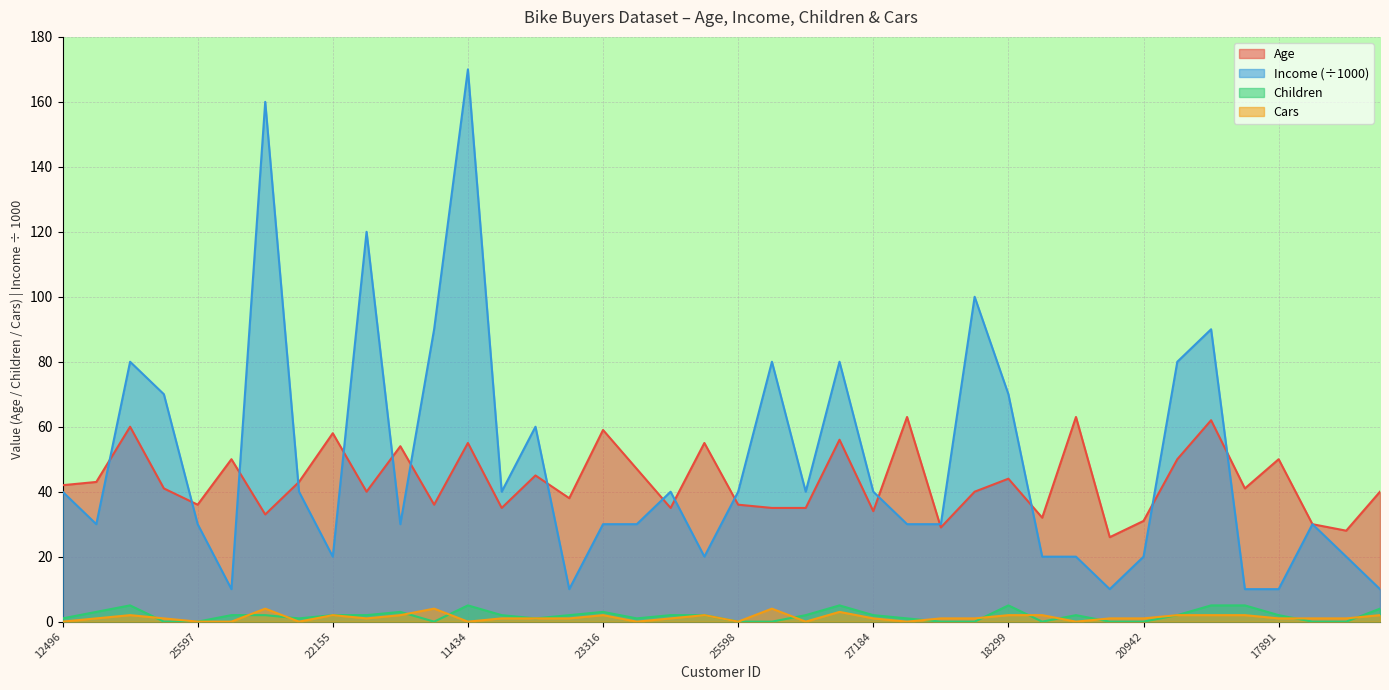

List the series in order of their peak value, highest first.

Income, Age, Children, Cars